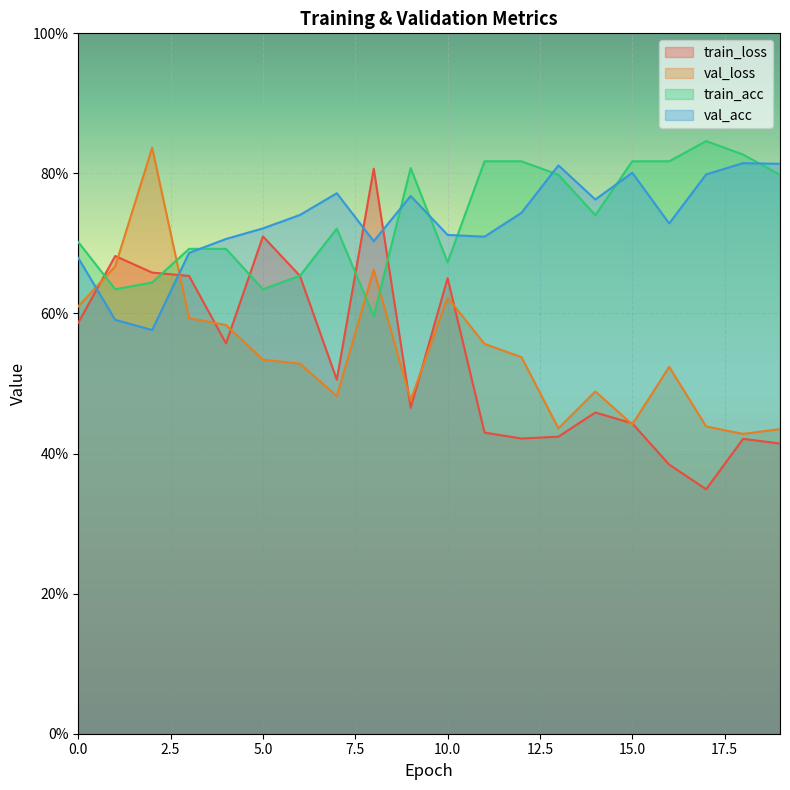

What is the minimum value for val_acc?

0.6